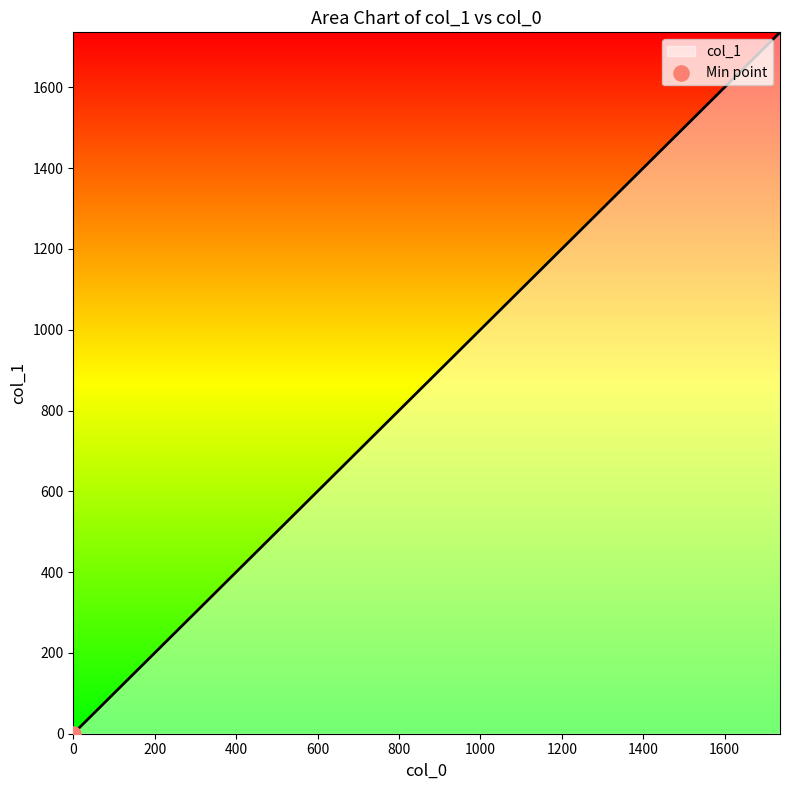

What is the maximum value shown in the chart?

1736